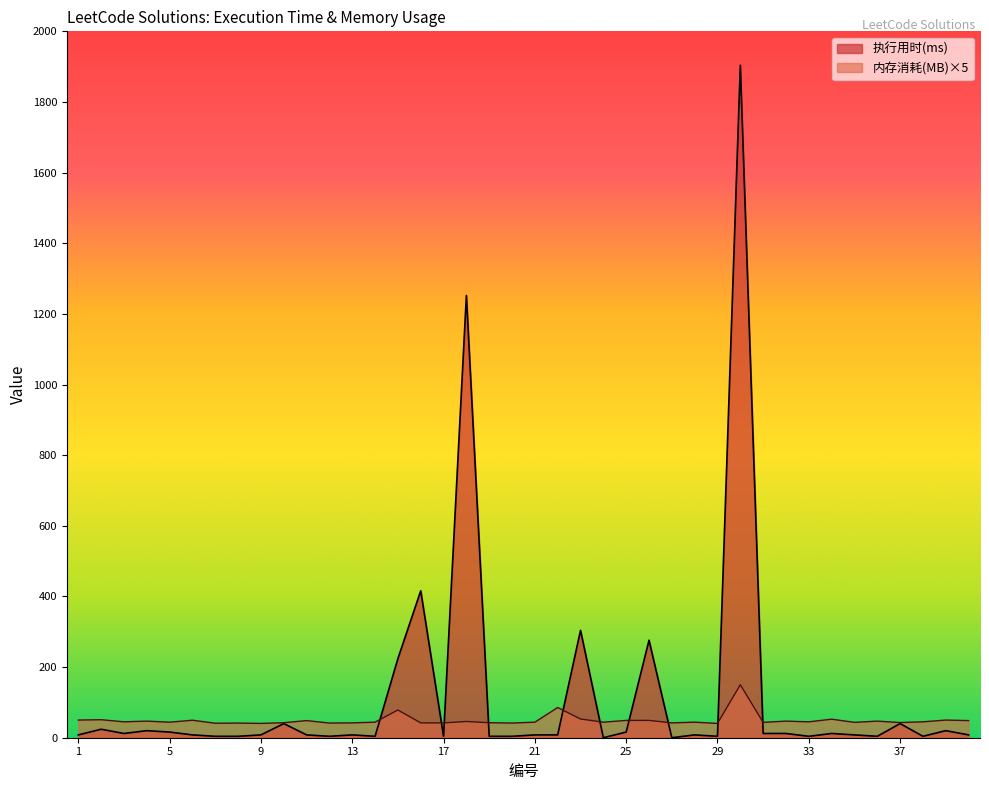

What is the spread (max minus min) of values at 15?

145.5